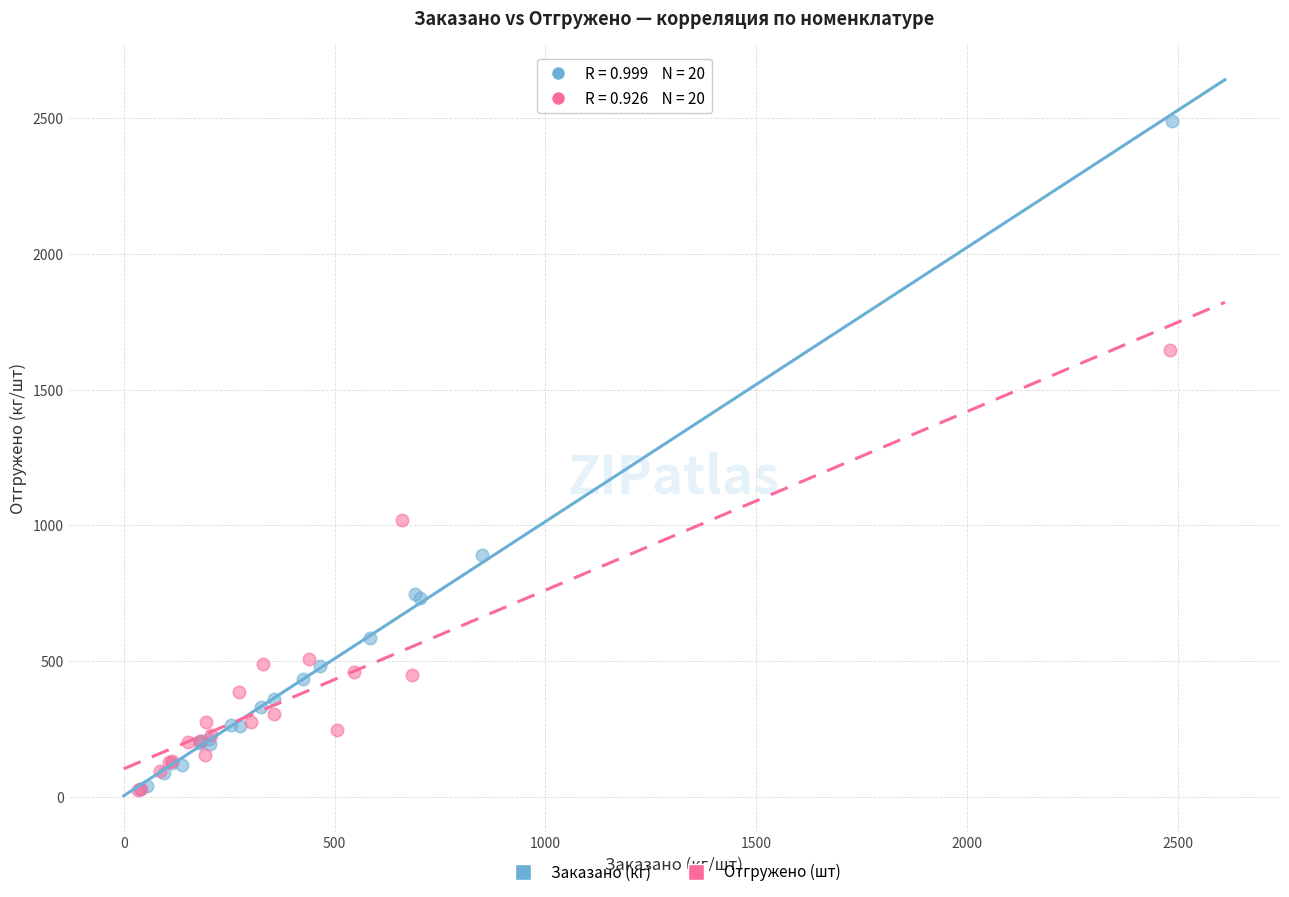

Which series contains the highest Y value?

Заказано (кг)